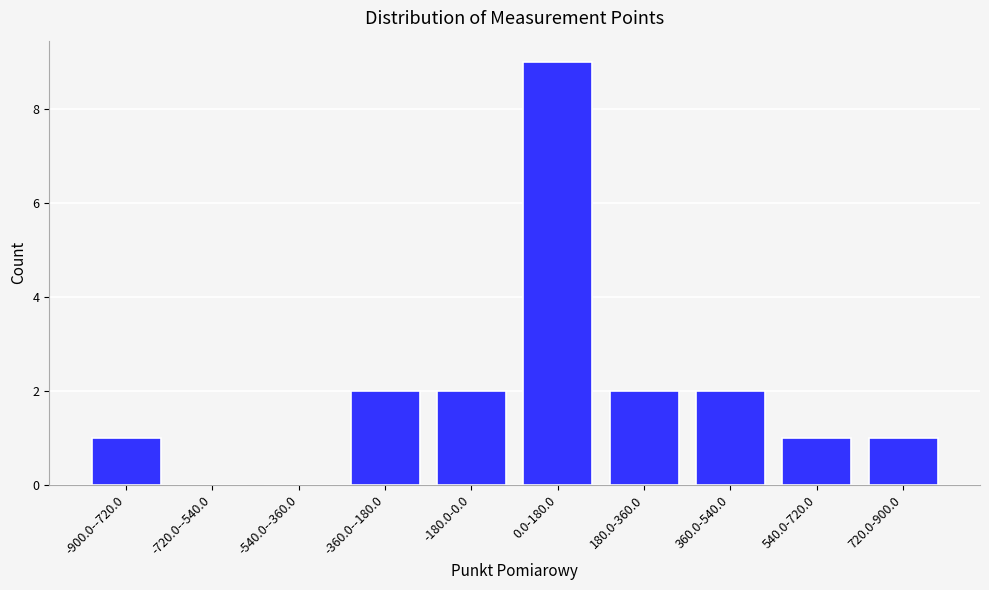

Reading left to right, what are all the values shown in this chart?

-900.0--720.0=1	-720.0--540.0=0	-540.0--360.0=0	-360.0--180.0=2	-180.0-0.0=2	0.0-180.0=9	180.0-360.0=2	360.0-540.0=2	540.0-720.0=1	720.0-900.0=1